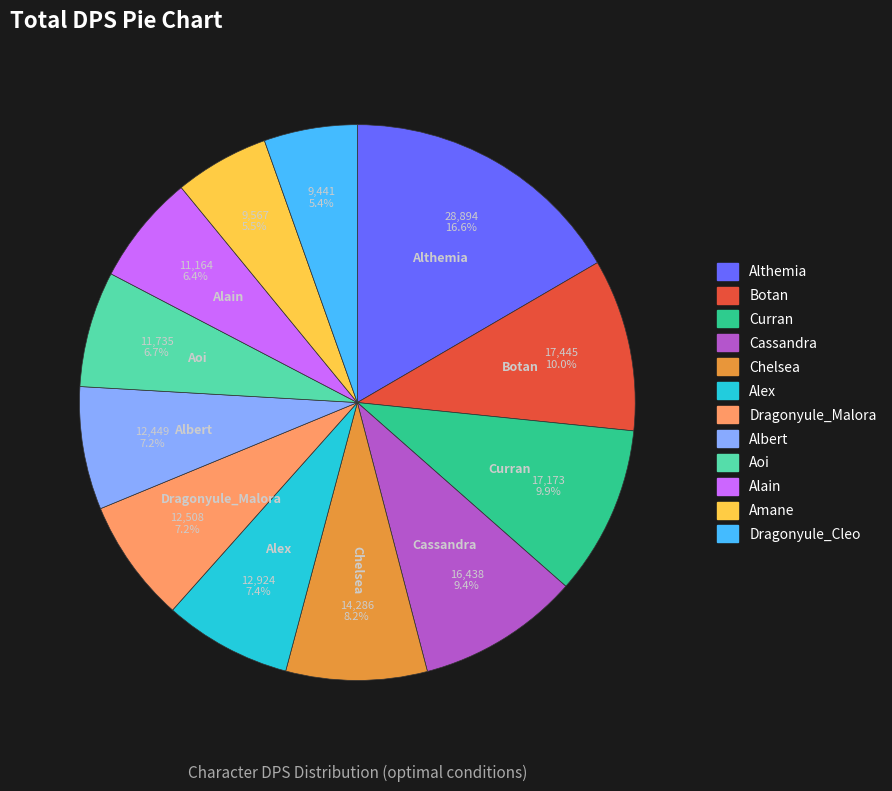

Count the number of slices in the pie.

12